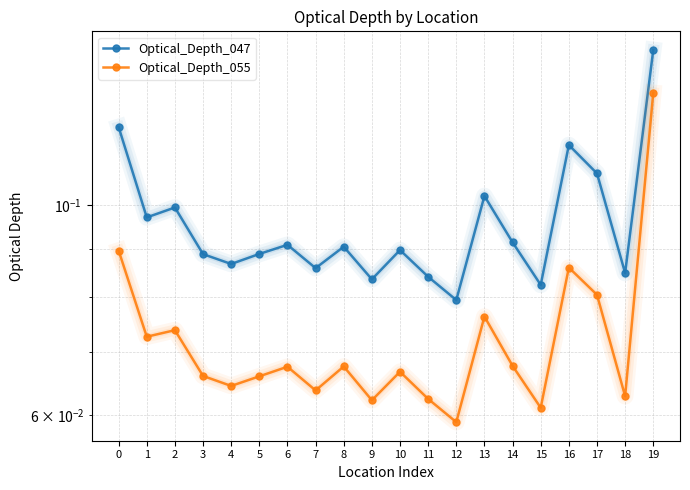

In Optical_Depth_055, how many points are higher than both neighbors (excluding endpoints)?

6